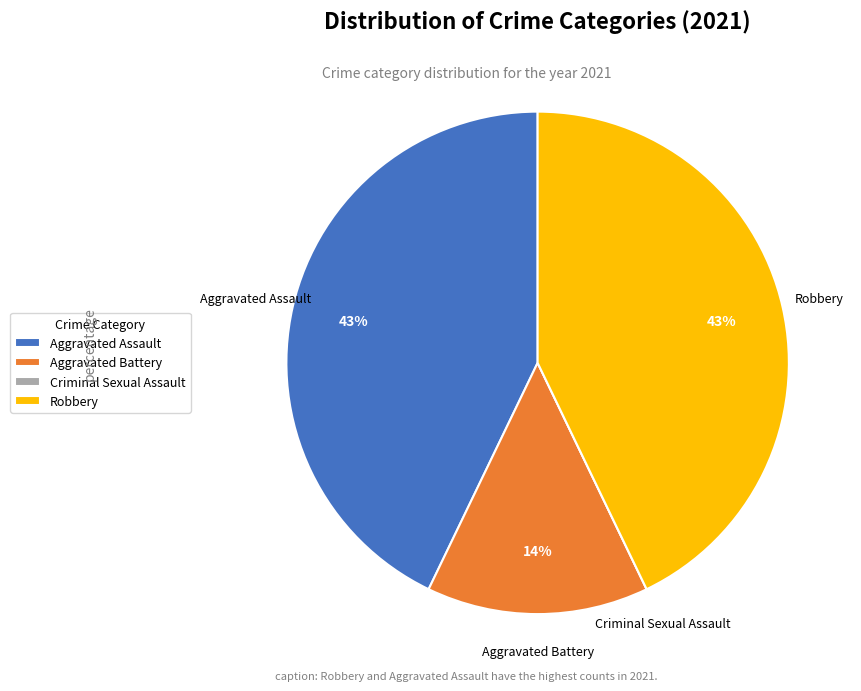

Is there any slice that represents more than half of the pie?

No